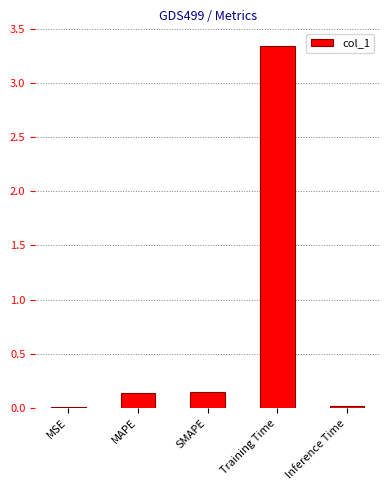

At which category does the chart reach its peak across all series?

Training Time